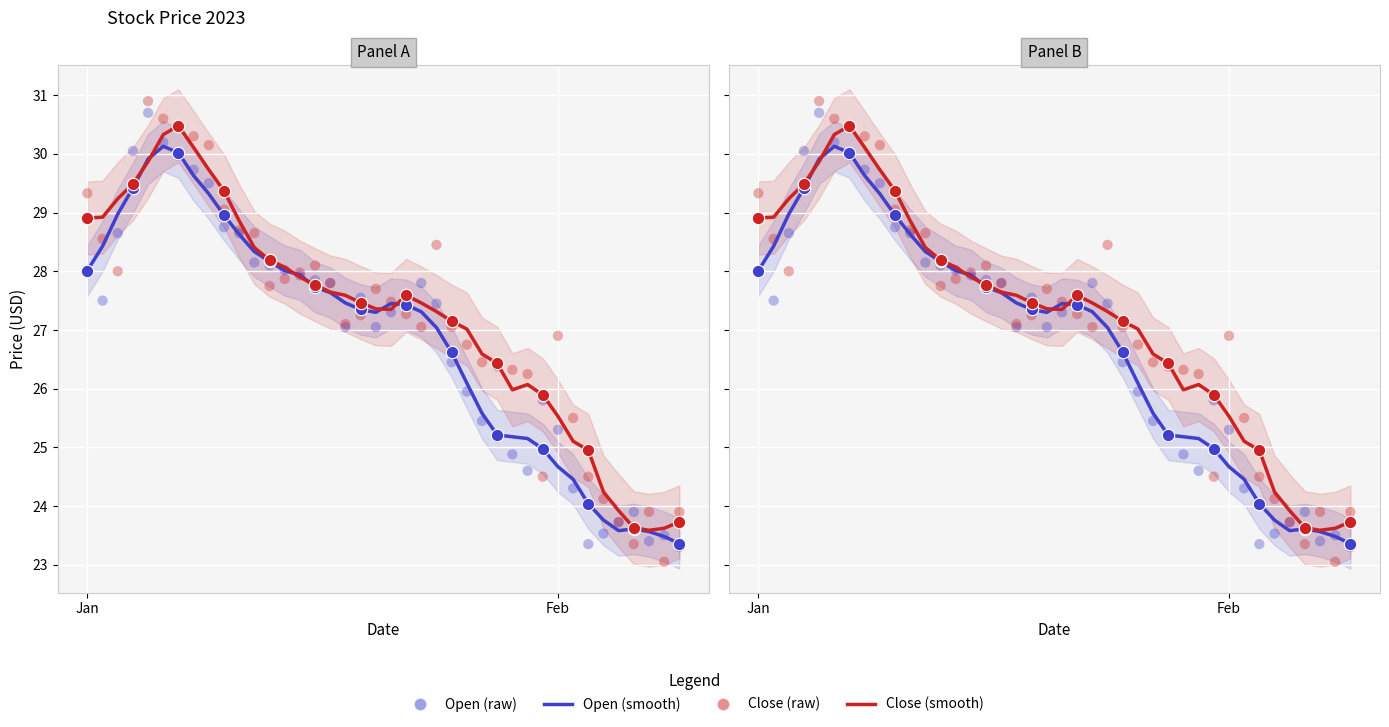

Which series has the widest spread of Y values?

Close